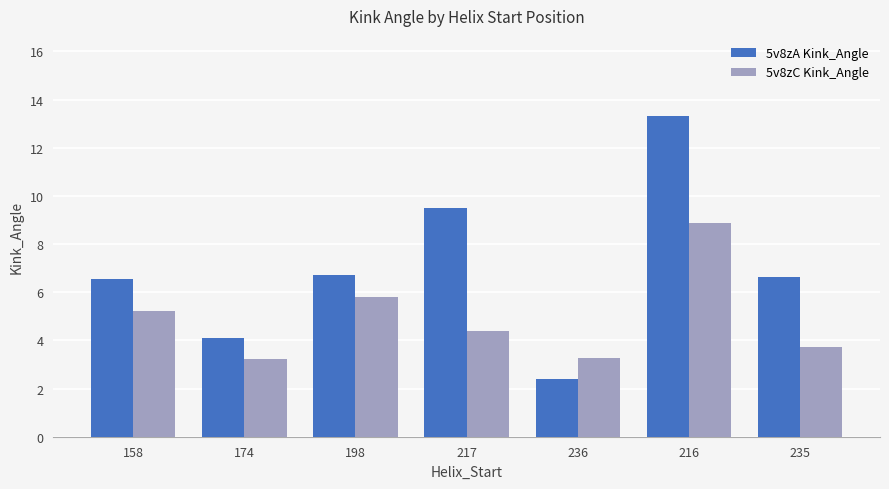

Which series has the largest range (max minus min)?

5v8zA Kink_Angle